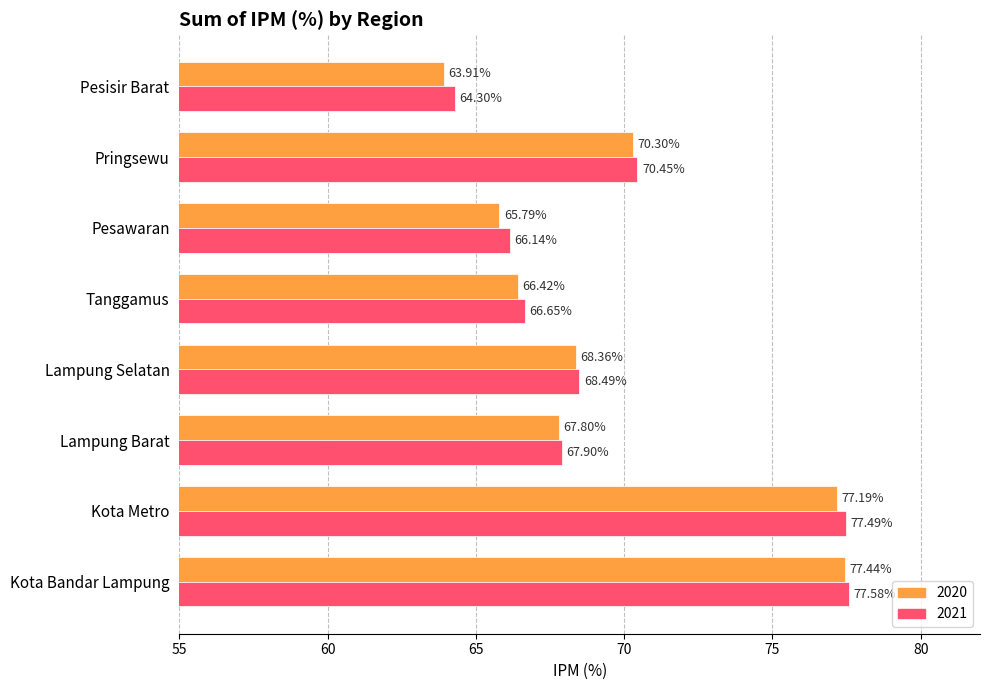

How many data points in 2020 are less than 68?

4